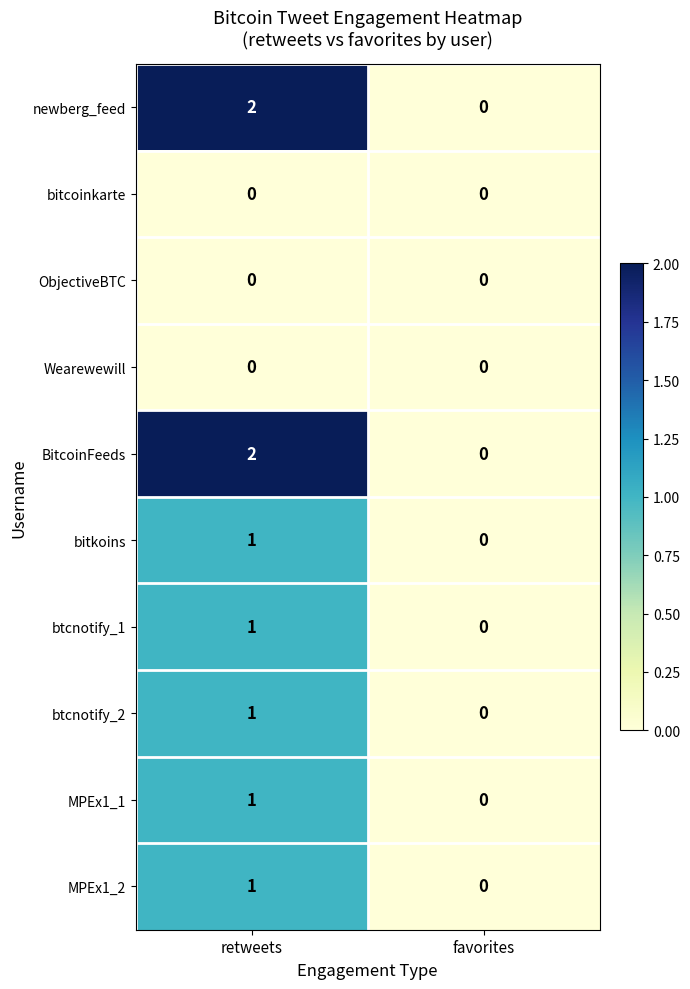

The btcnotify_2 series shows 1 at retweets. True or false?

True